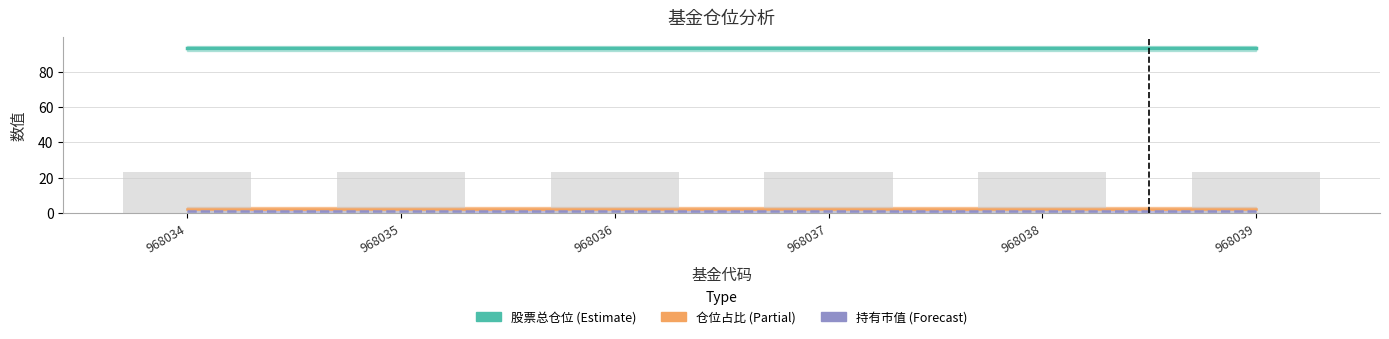

Is it true that 股票总仓位 (Estimate) equals 18.8 at 968038?

False